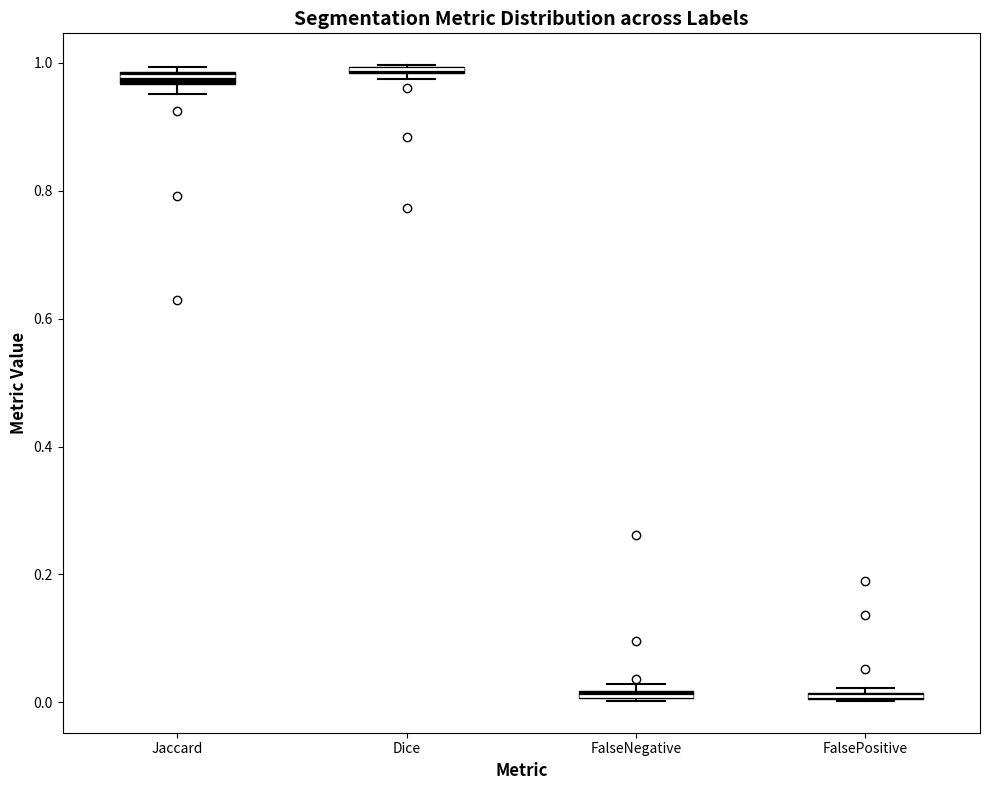

Where is the lower edge of the box for FalseNegative on the y-axis? The values are not printed on the chart, so give them approximately, as read against the axis.

0.00